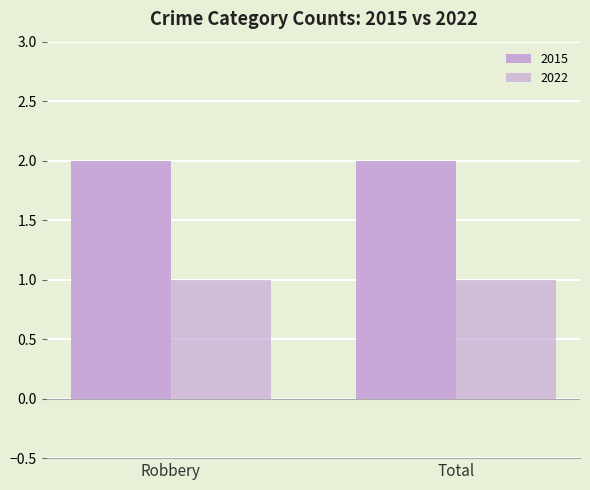

How many groups of bars are there?

2